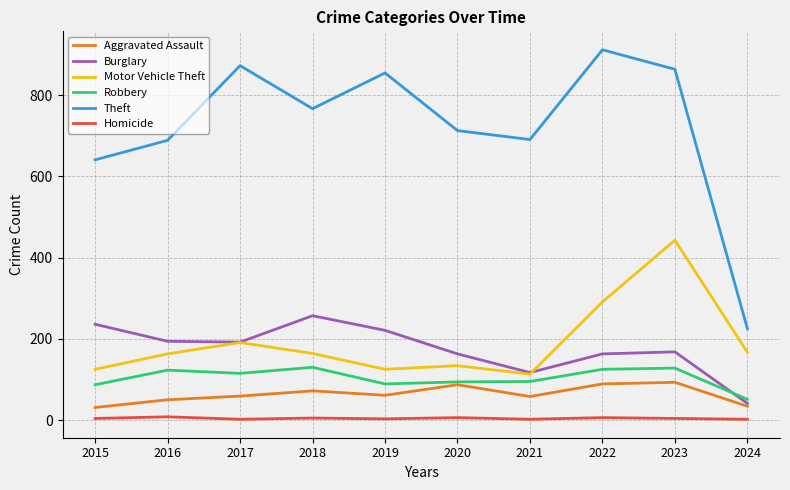

Where is the first local maximum for Aggravated Assault?

2018